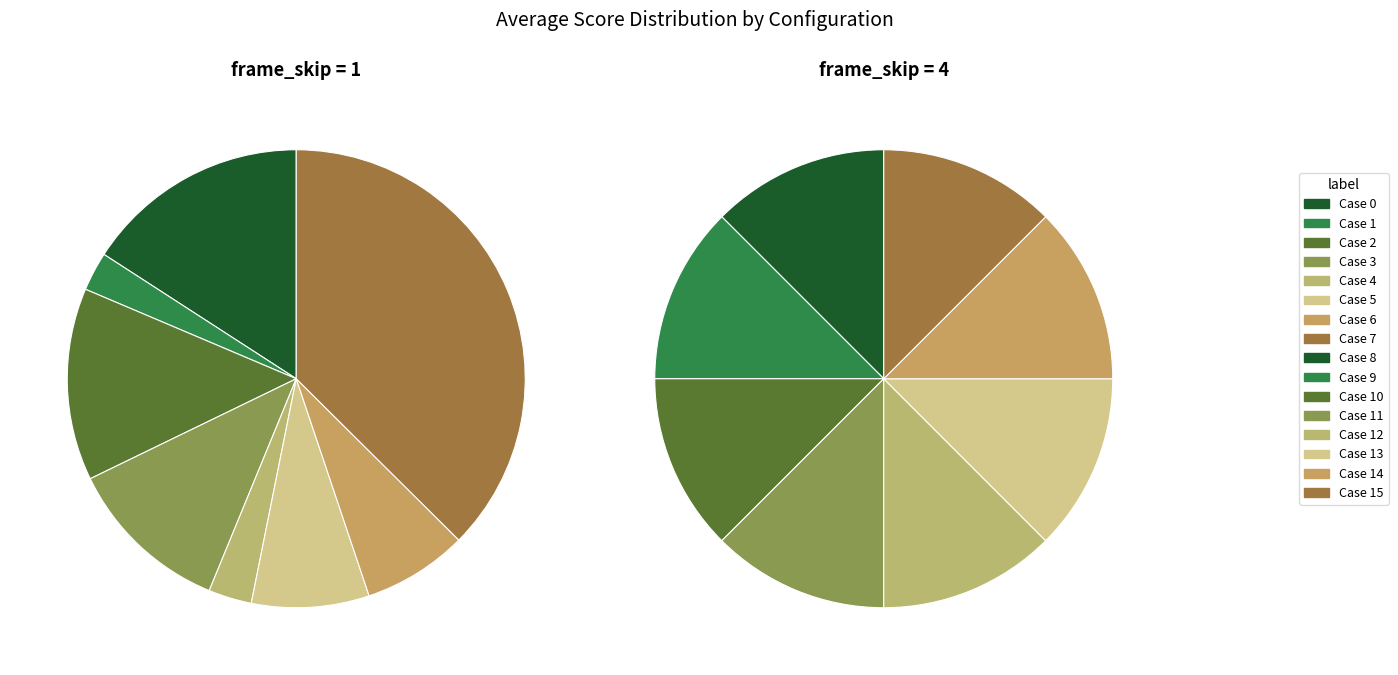

How many segments does this pie chart have?

8